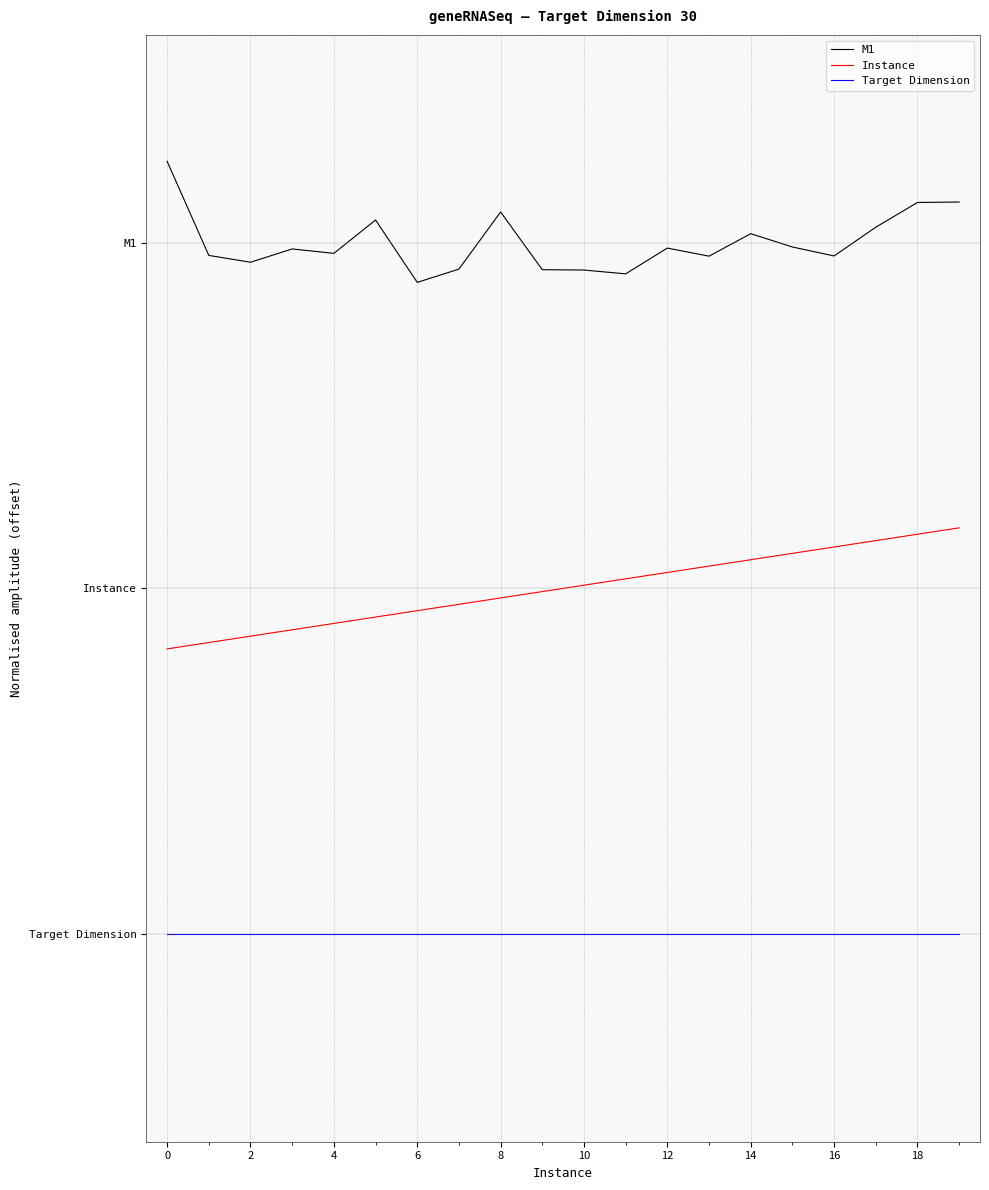

Reading left to right, transcribe all the data shown in this chart.

M1: 2.2	2.0	1.9	2.0	2.0	2.1	1.9	1.9	2.1	1.9	1.9	1.9	2.0	2.0	2.0	2.0	2.0	2.0	2.1	2.1
Instance: 0.8	0.8	0.9	0.9	0.9	0.9	0.9	1.0	1.0	1.0	1.0	1.0	1.0	1.1	1.1	1.1	1.1	1.1	1.2	1.2
Target Dimension: 0.0	0.0	0.0	0.0	0.0	0.0	0.0	0.0	0.0	0.0	0.0	0.0	0.0	0.0	0.0	0.0	0.0	0.0	0.0	0.0